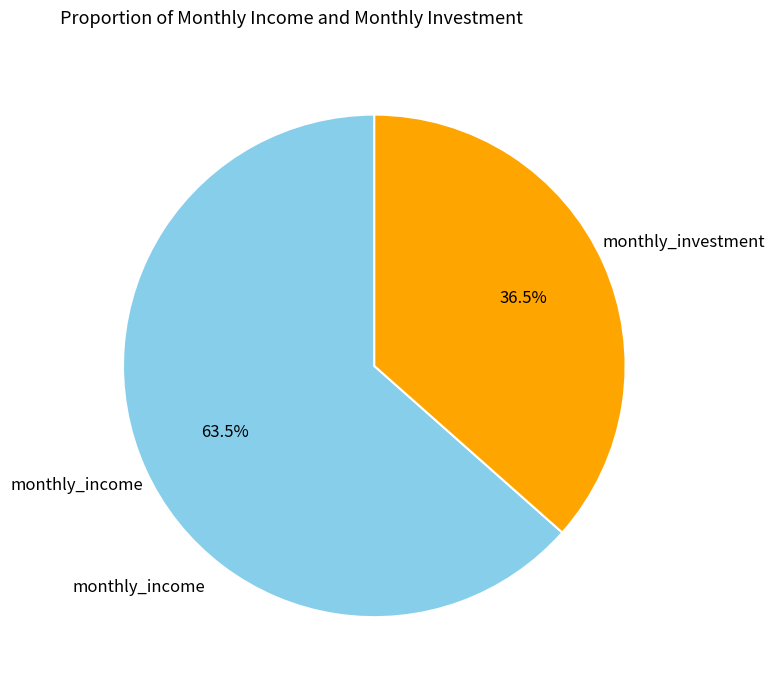

Does any single category account for the majority?

Yes